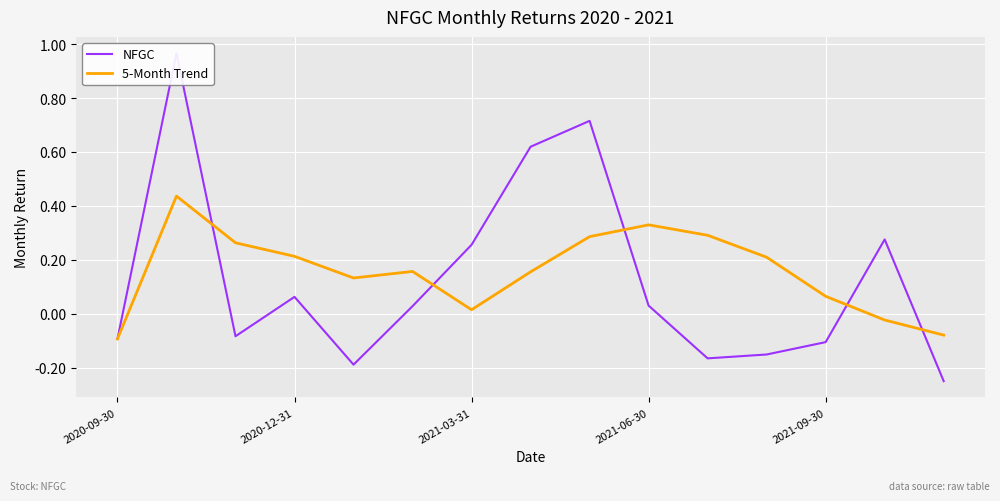

The value of 5-Month Trend at 2020-12-31 is 0.2. True or false?

True